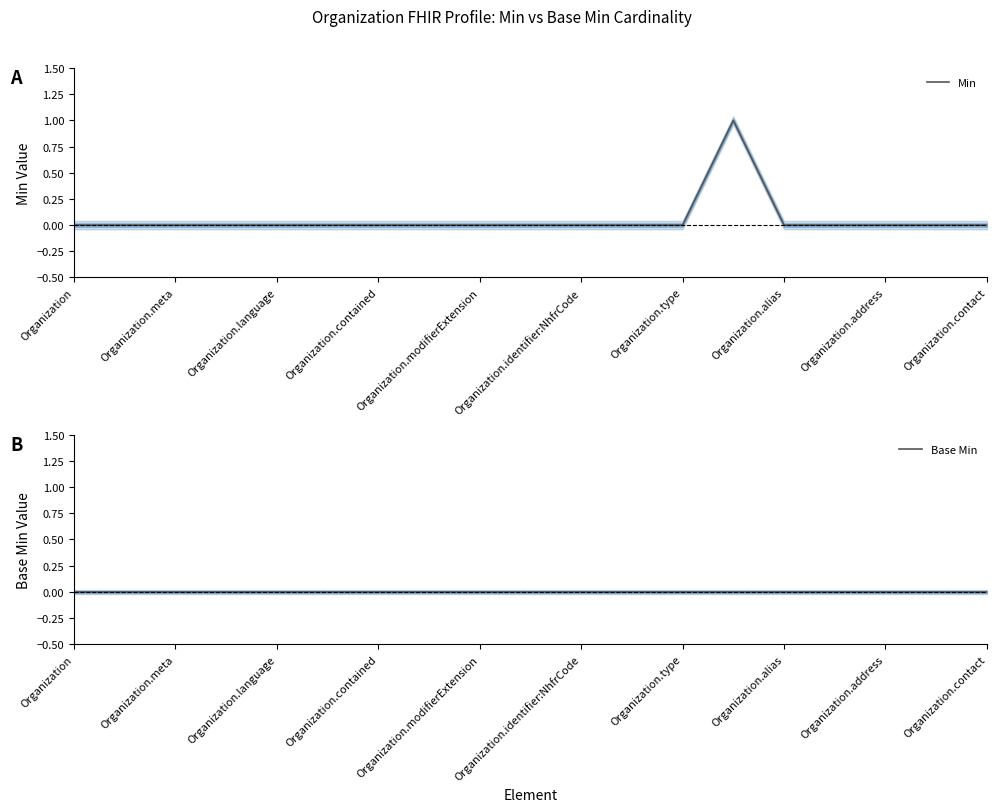

What are all the series names shown in the legend?

Min, Base Min